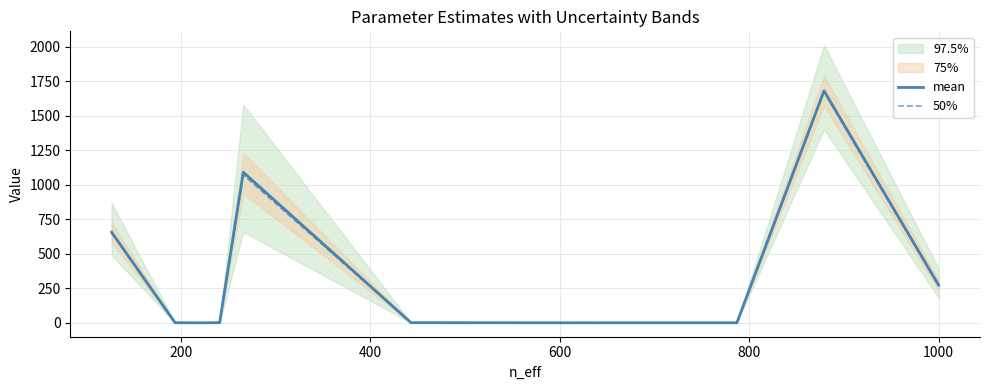

Between which two adjacent categories do mean and 50% first intersect?

200 and 400